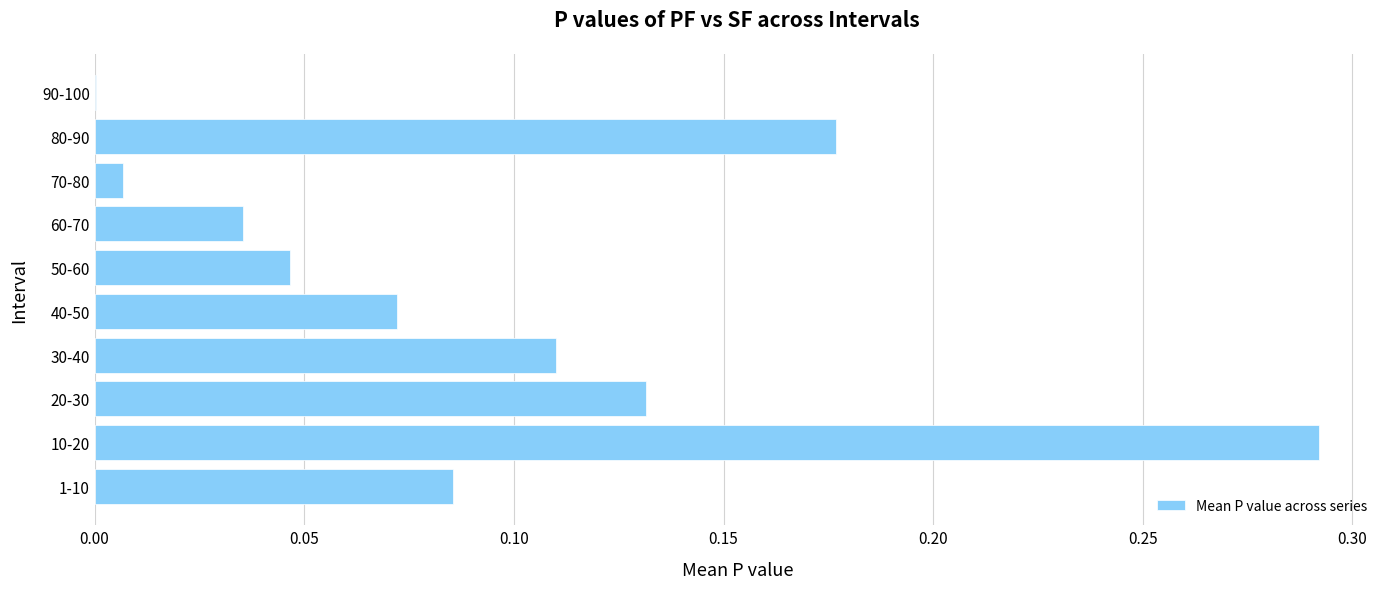

What is the sum of all values?

1.0